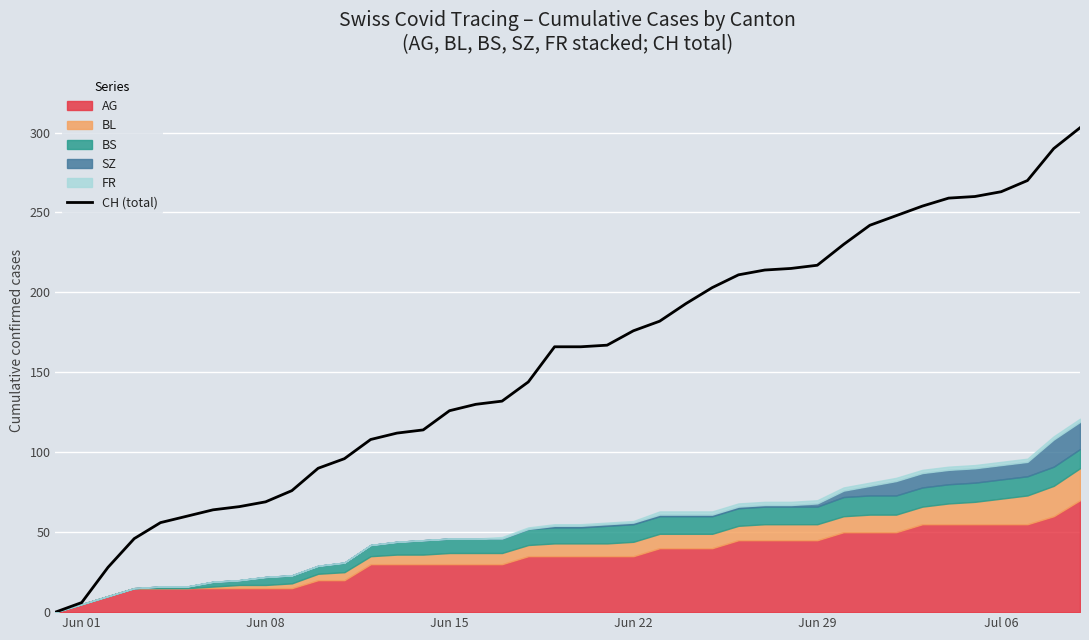

The CH (total) series shows 176 at Jun 22. True or false?

True